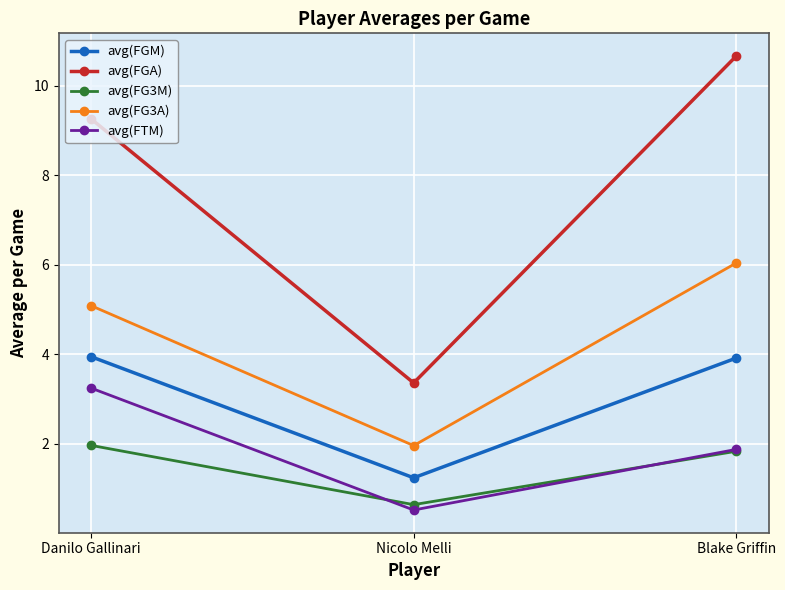

What are all the series names shown in the legend?

avg(FGM), avg(FGA), avg(FG3M), avg(FG3A), avg(FTM)